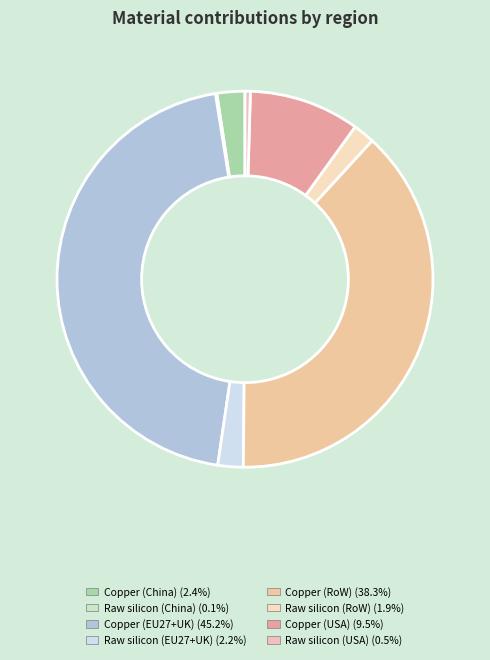

To the nearest percent, what portion does Raw silicon (RoW) represent?

2%